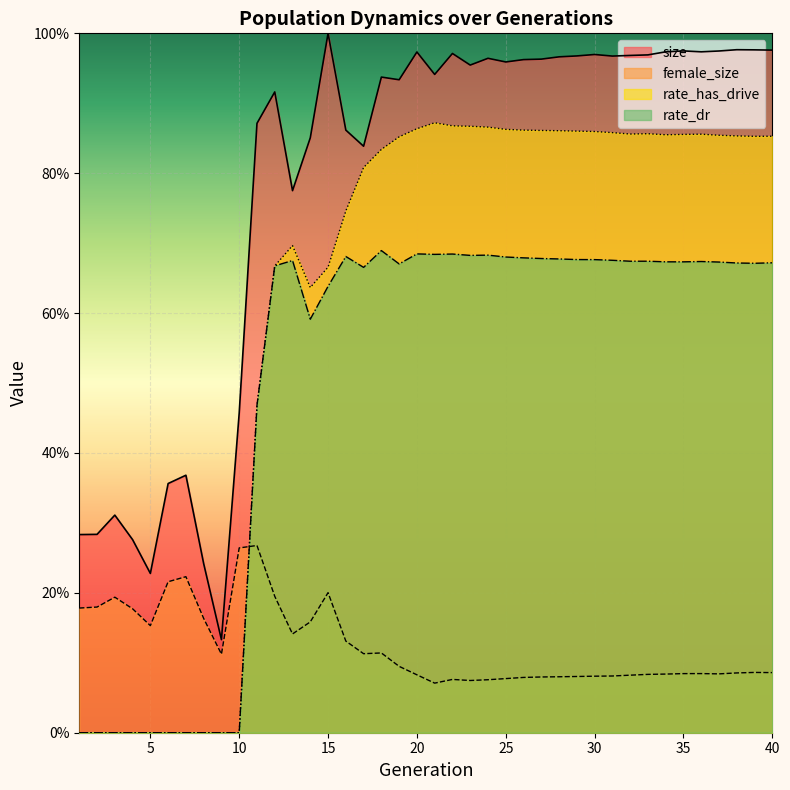

Does the chart display data point markers on the line(s)?

No